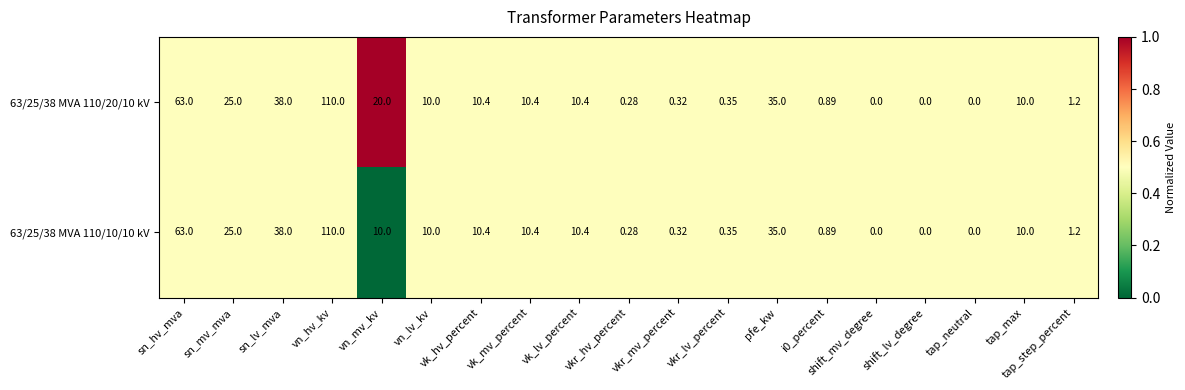

Is the value of 63/25/38 MVA 110/10/10 kV at vn_lv_kv greater than the value of 63/25/38 MVA 110/20/10 kV at sn_hv_mva?

No